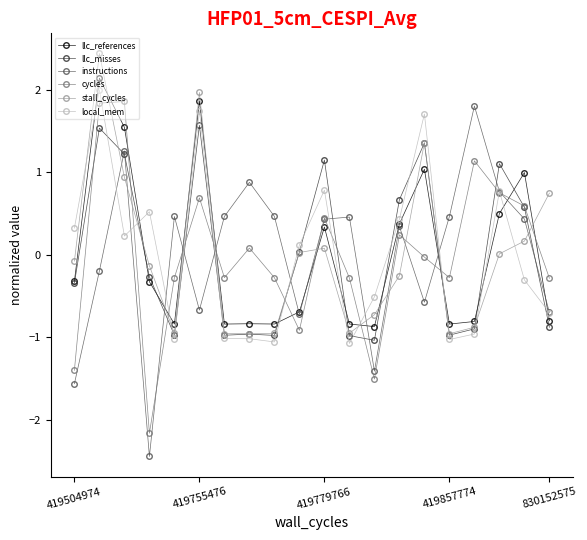

How many values in cycles are above zero?

9